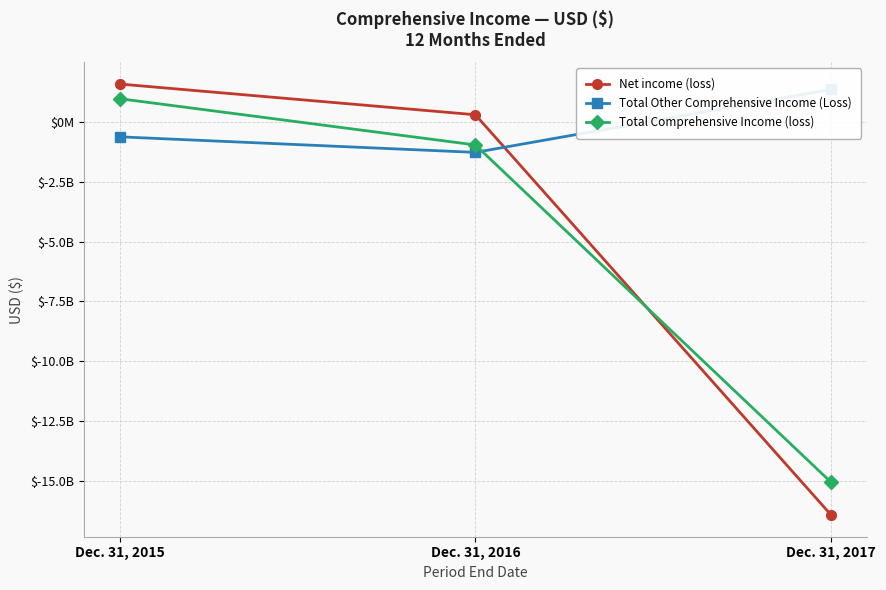

How many categories are shown in the chart?

3